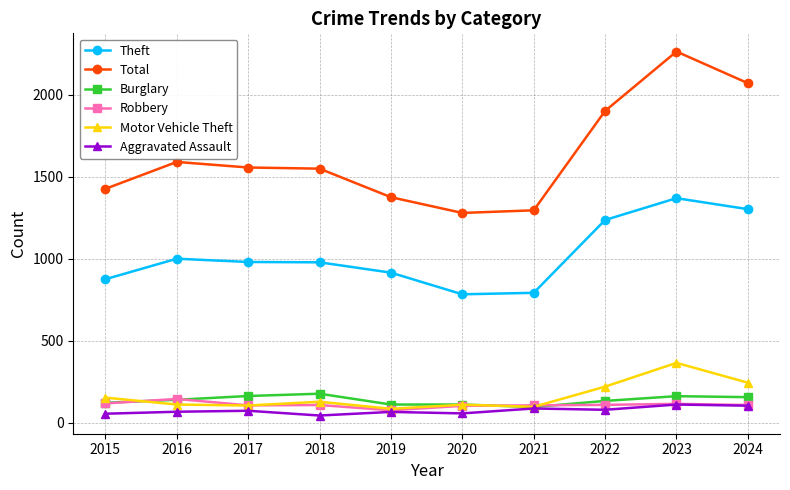

What is the value of the Robbery point at the 8th from the left?

108